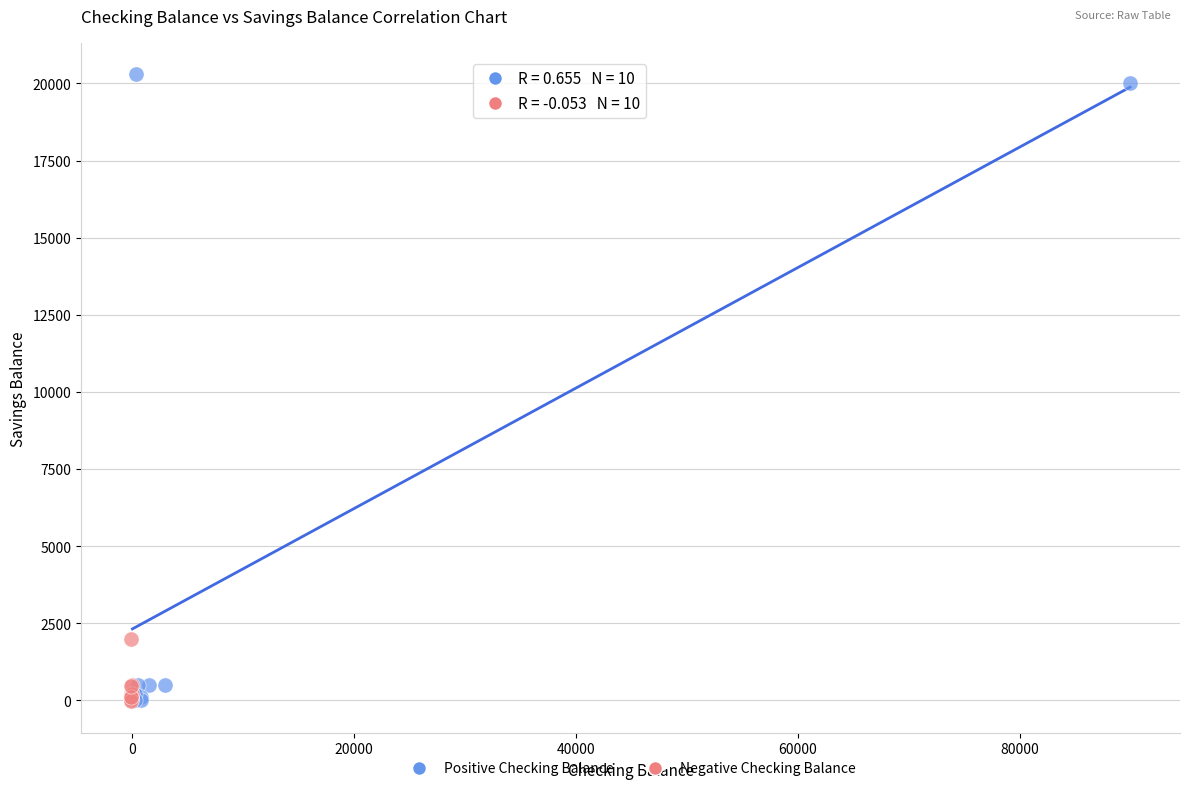

Which series contains the highest Y value?

Positive Checking Balance